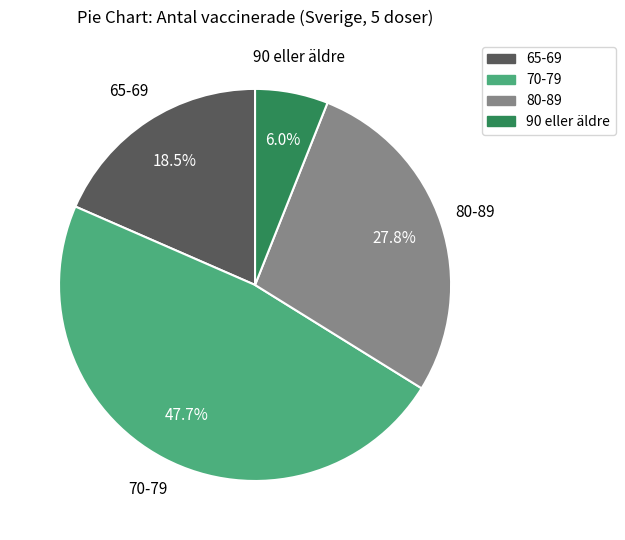

How many slices are in this pie chart?

4